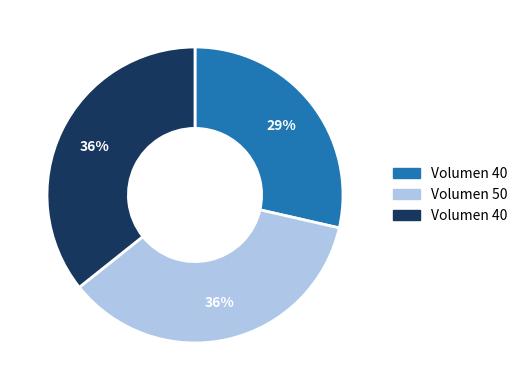

Is there a majority slice in this chart?

No